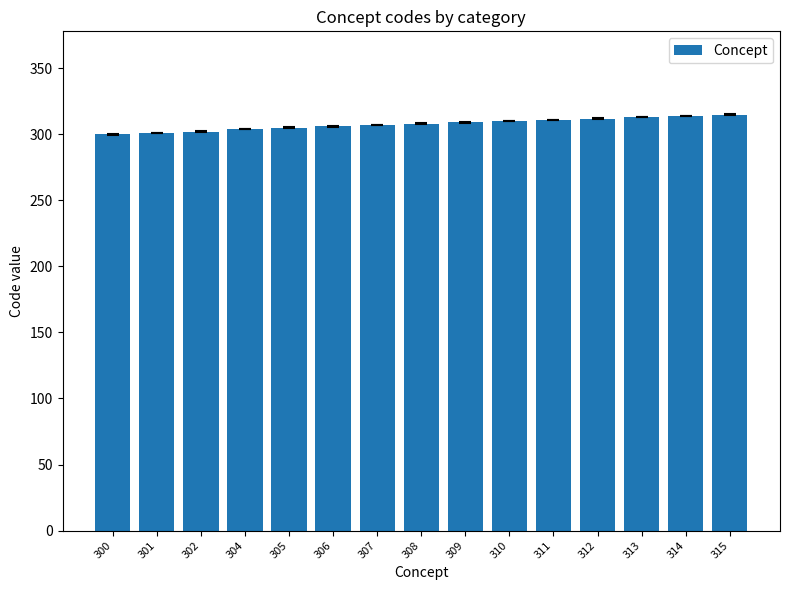

What is the sum of the values at 301 and 315?

616